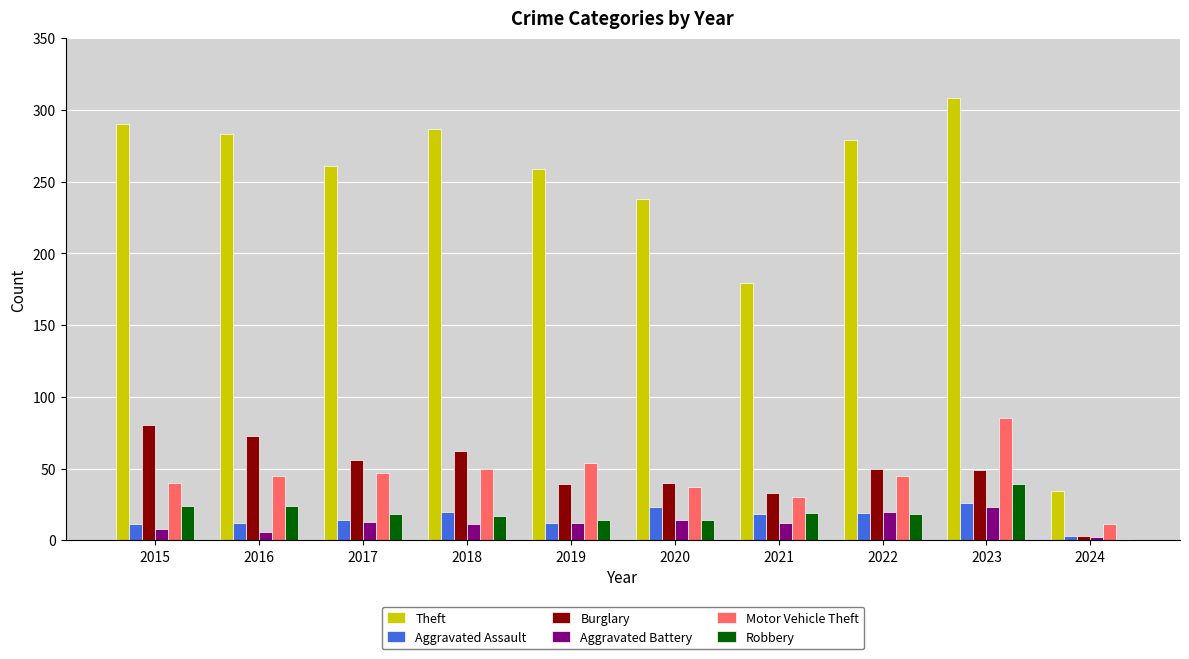

What is the approximate value of Burglary at 2017, to the nearest 10?

60